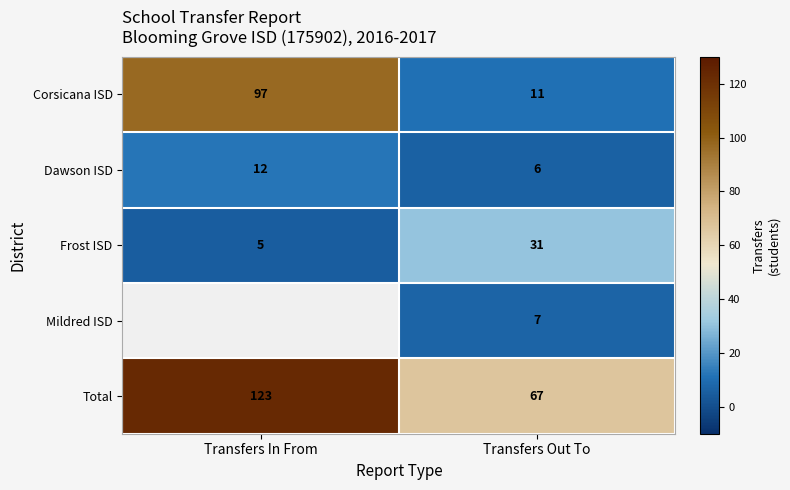

Is the value of Frost ISD at Transfers In From greater than the value of Mildred ISD at Transfers Out To?

No